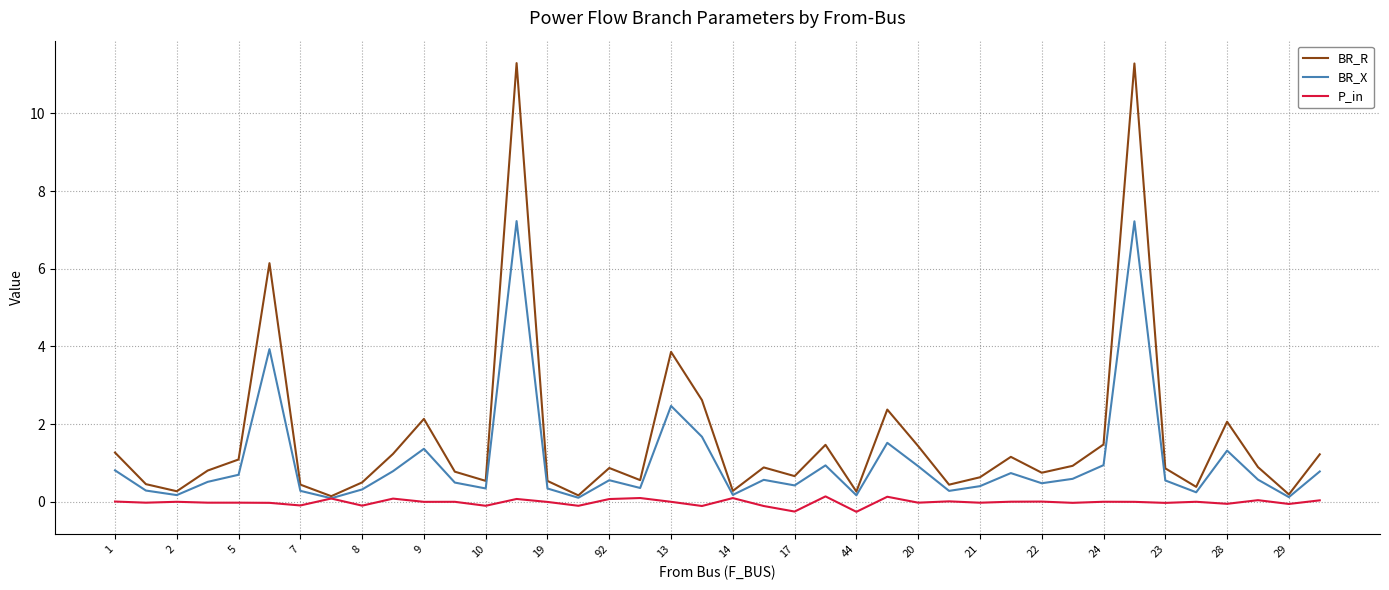

At how many categories does at least one series exceed 7?

2